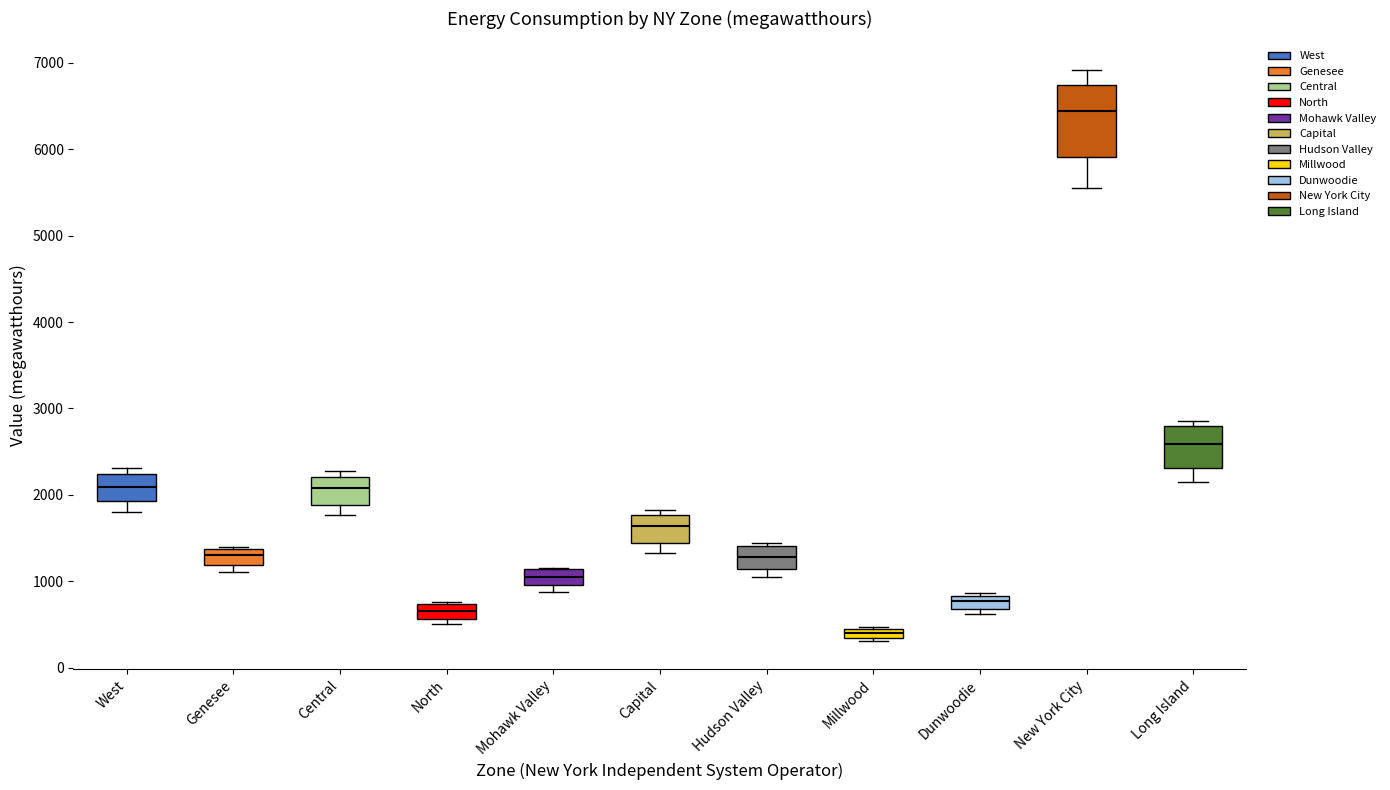

Which box has the lowest median line?

Millwood